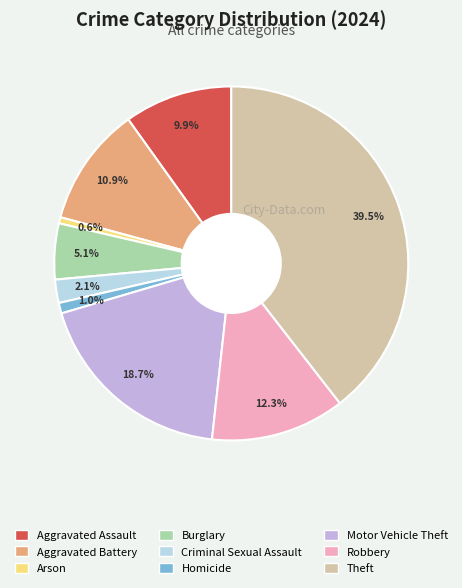

What is the ratio of the value at Aggravated Battery to the value at Robbery?

0.9